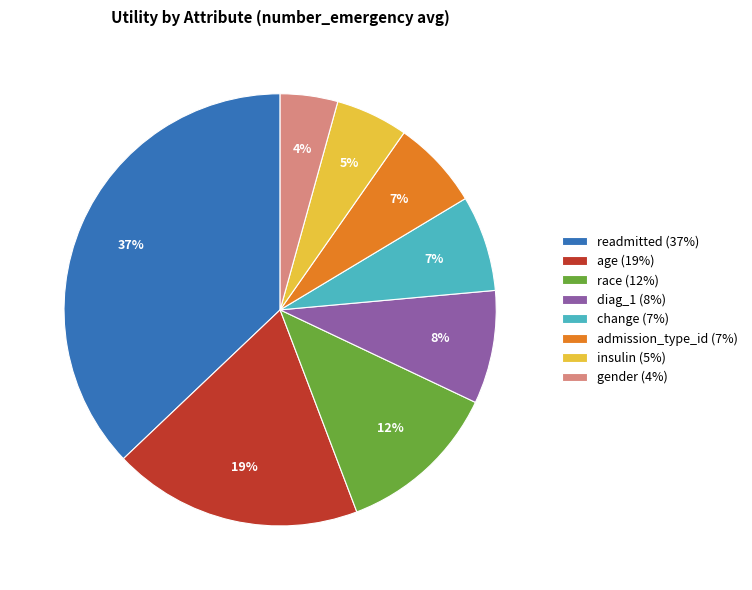

To the nearest percent, what portion does race represent?

12%